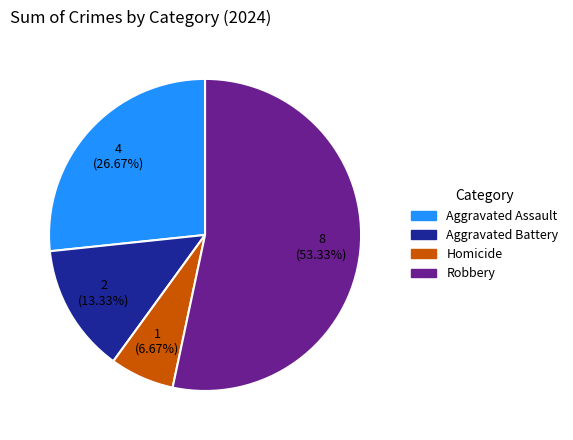

Between Robbery and Aggravated Battery, which is larger?

Robbery